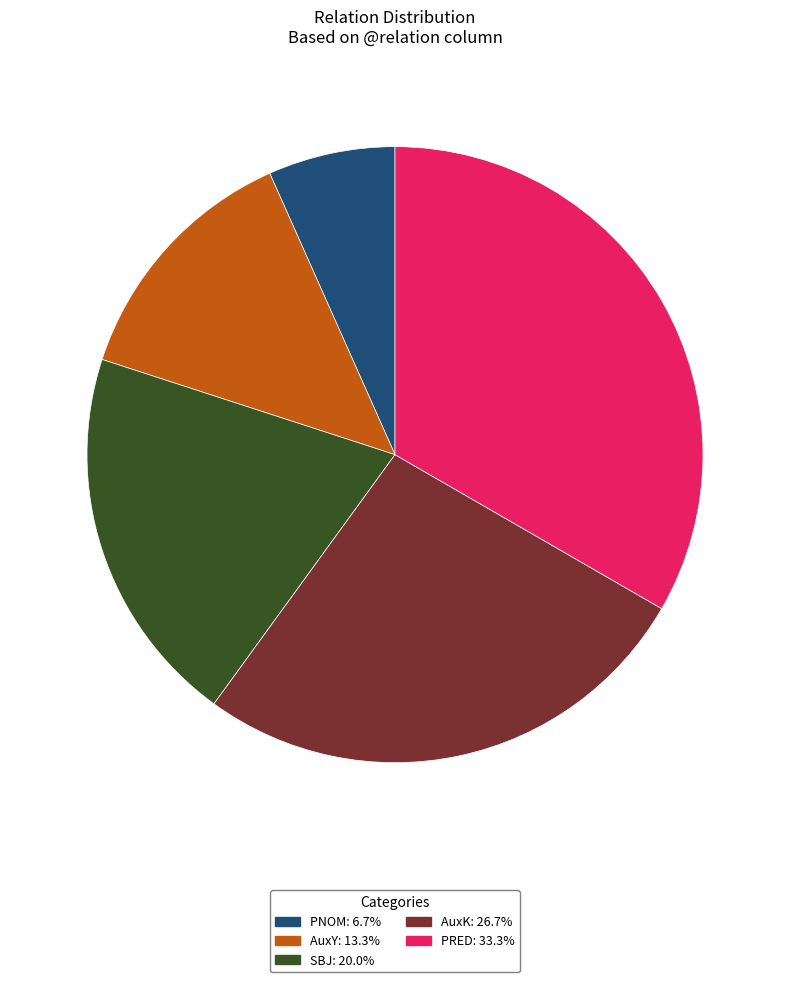

Combined, do AuxY and PNOM account for over 50%?

No